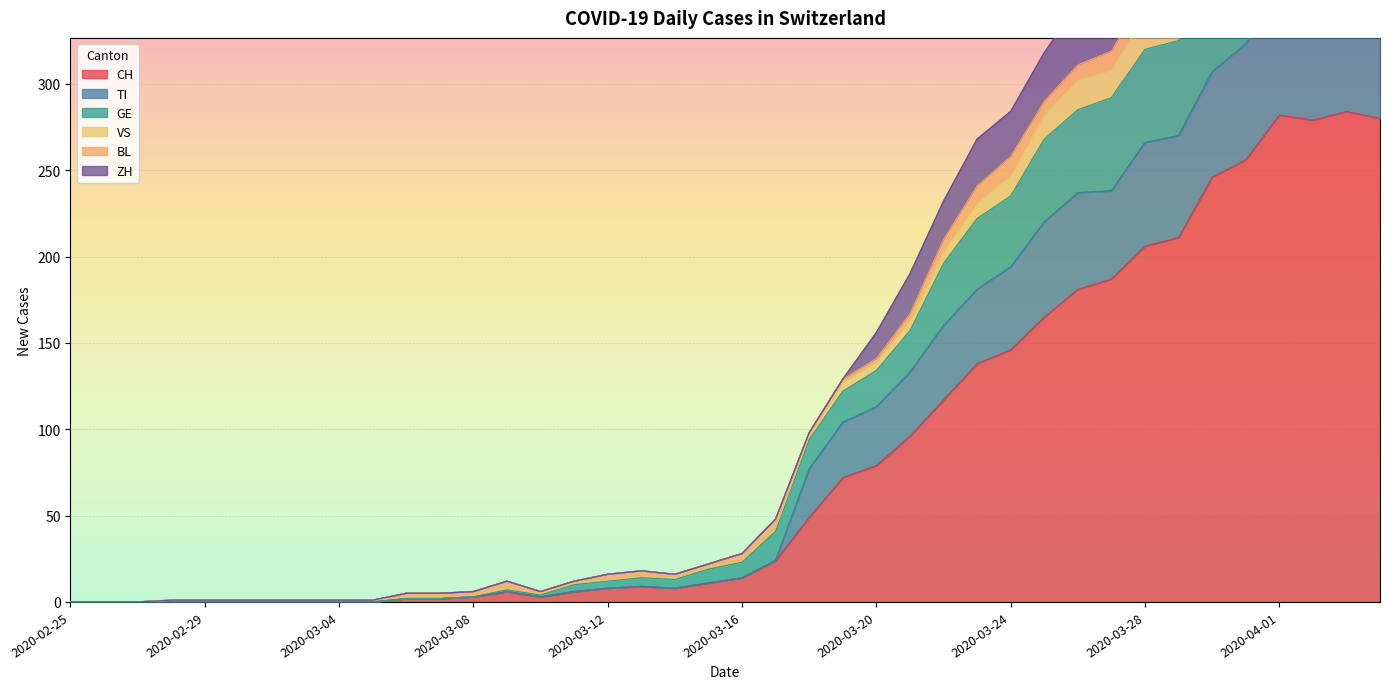

What is the maximum value for CH?

284